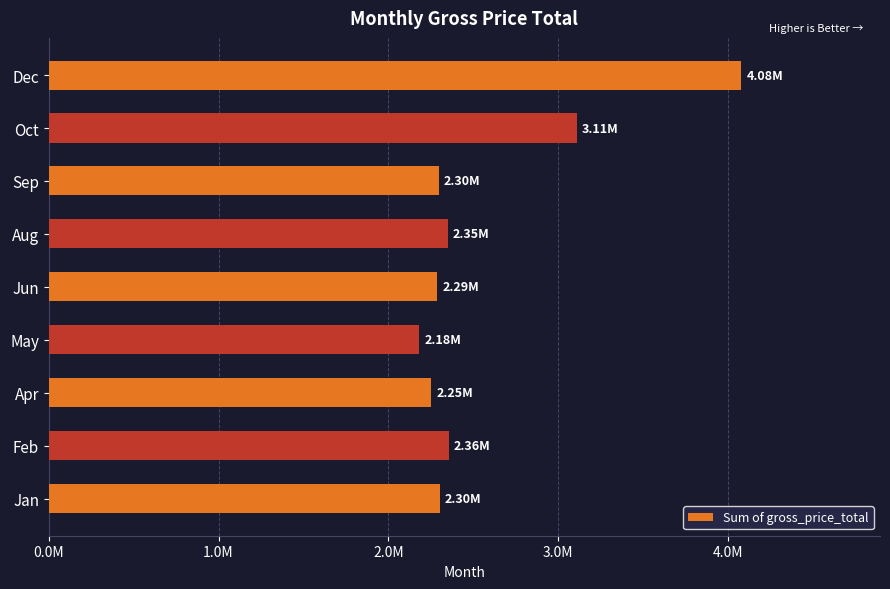

Are the bars horizontal?

Yes